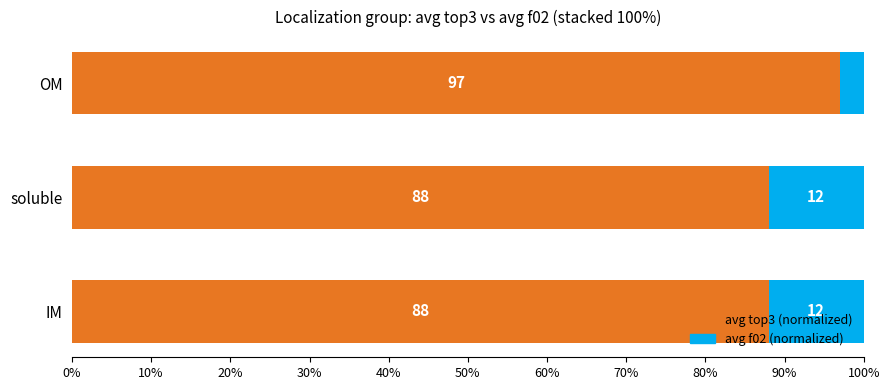

What is the total value across all series at IM?

100